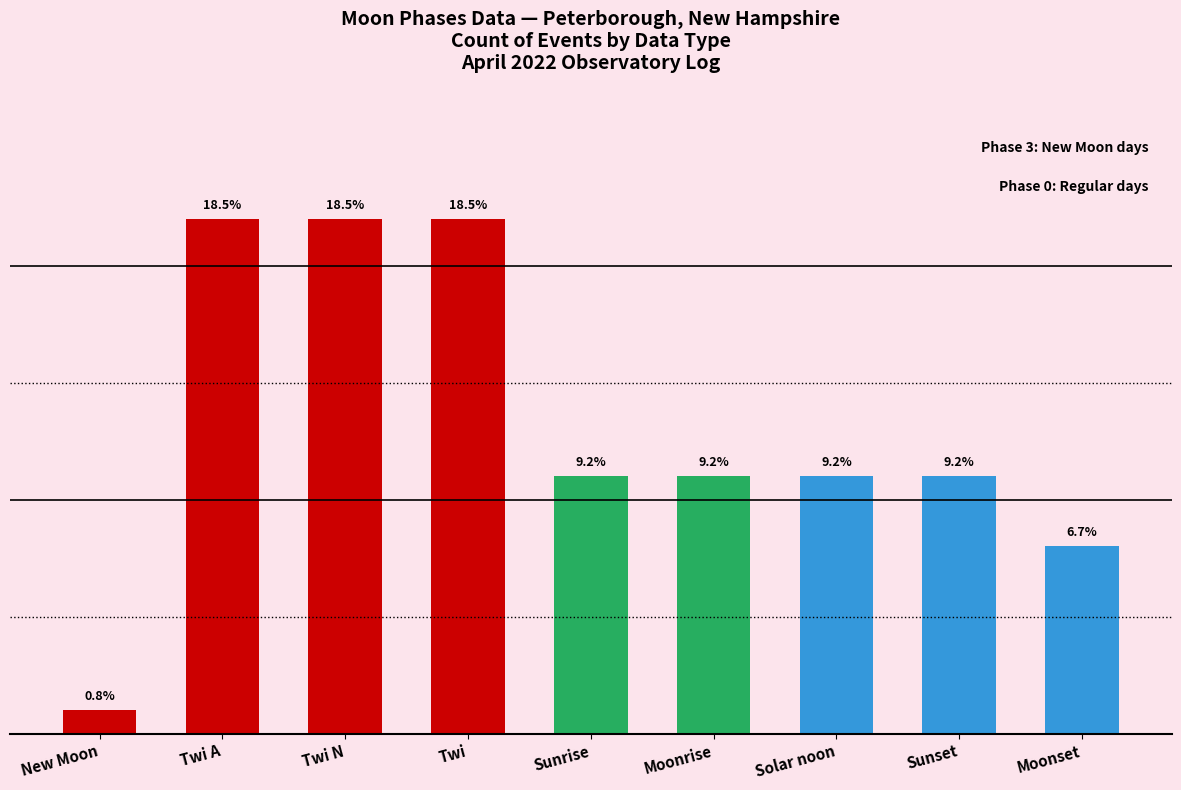

What is the sum of the values at Twi and Twi N?

44